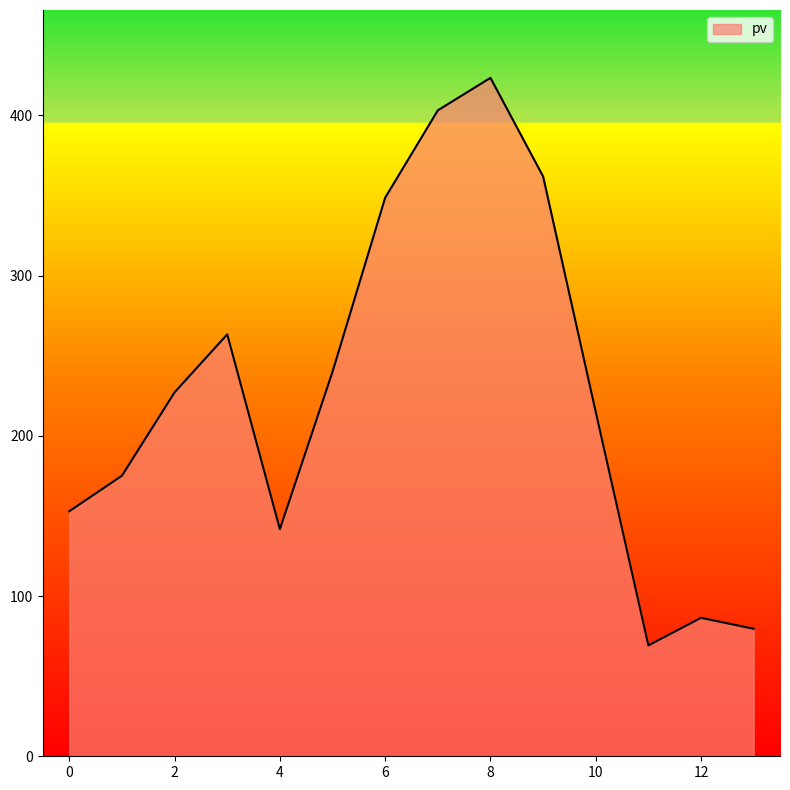

What is the smallest value displayed?

69.2